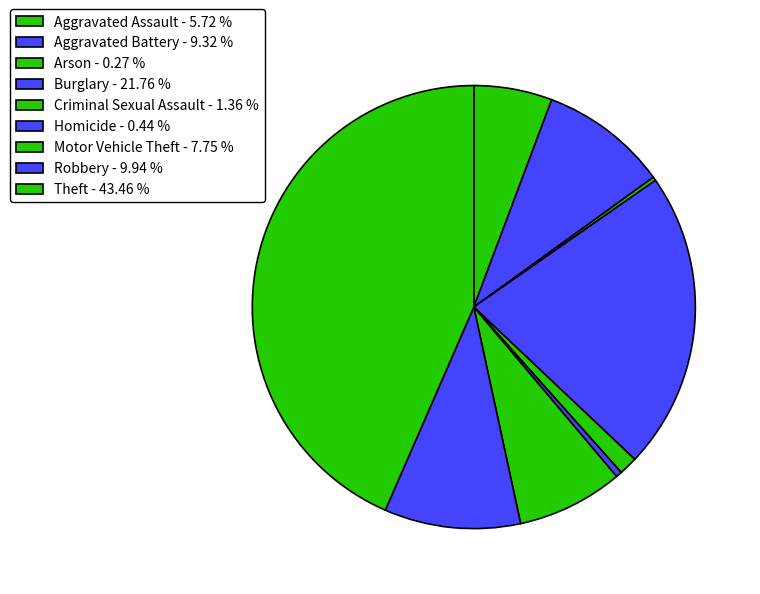

How many slices are in this pie chart?

9